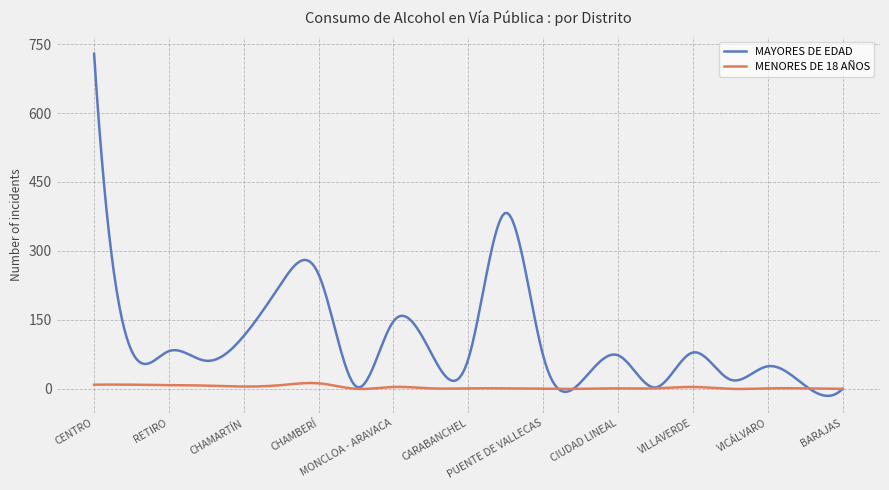

Rank the series by their average value, from highest to lowest.

MAYORES DE EDAD, MENORES DE 18 AÑOS